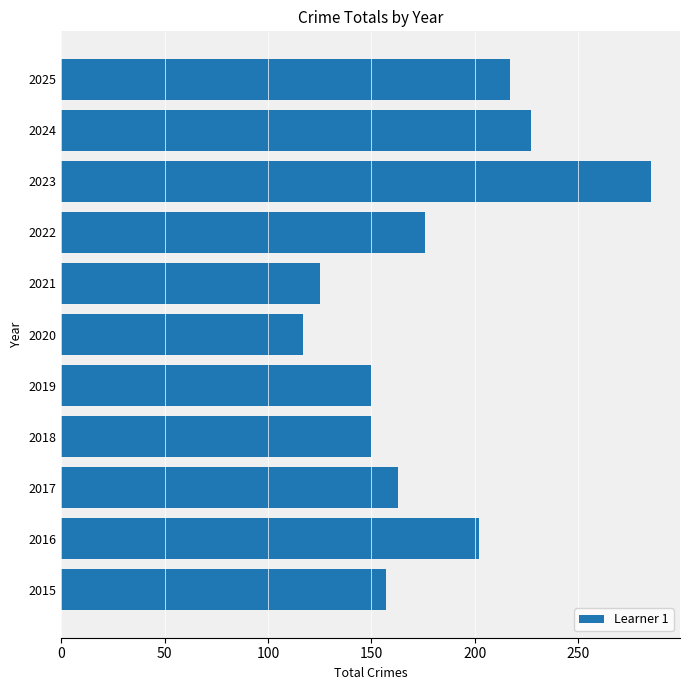

Reading top to bottom, transcribe all the data shown in this chart.

217	227	285	176	125	117	150	150	163	202	157